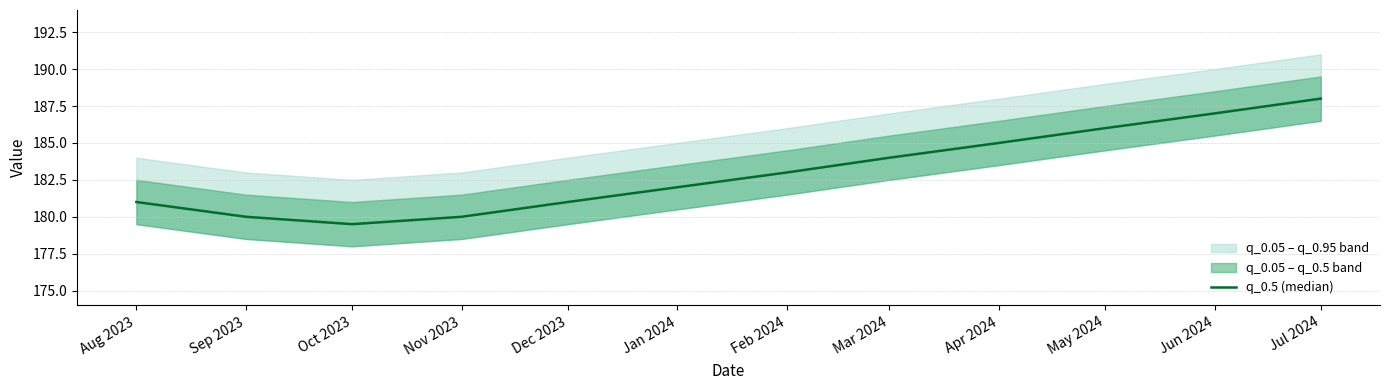

Which category has the lowest value across all series?

Oct 2023